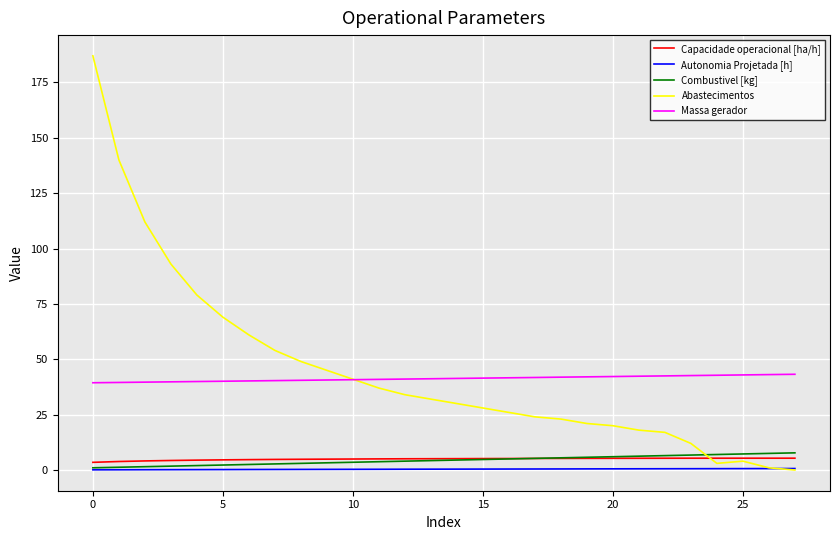

Which series has the widest spread of values?

Abastecimentos